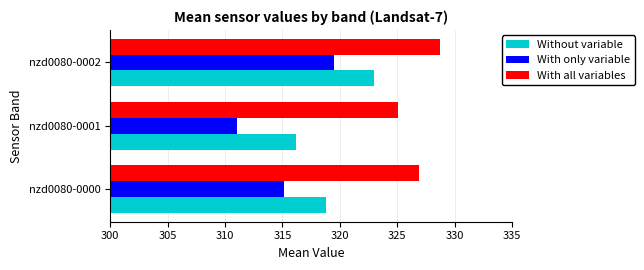

List the series in order of their overall mean, highest first.

With all variables, Without variable, With only variable